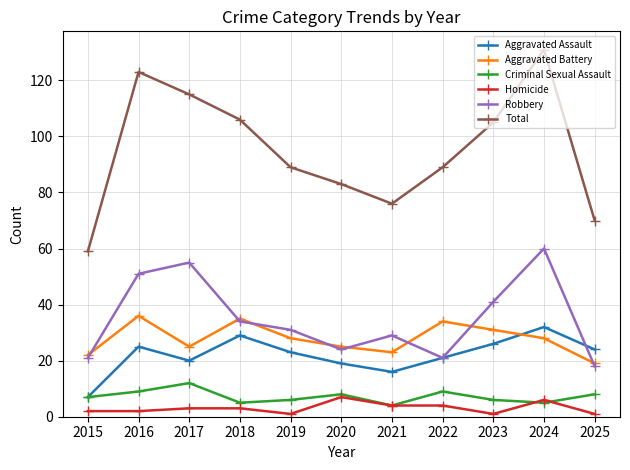

True or false: Robbery and Homicide cross at least once.

False